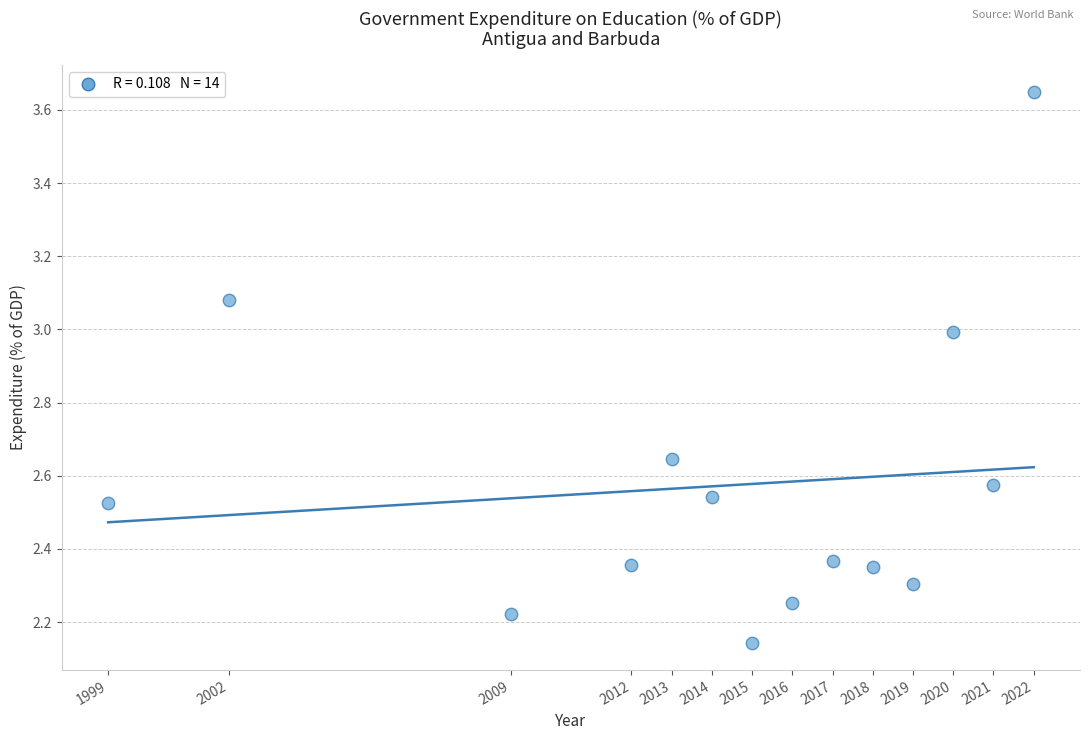

What is the range of X values (max minus min)?

23.0